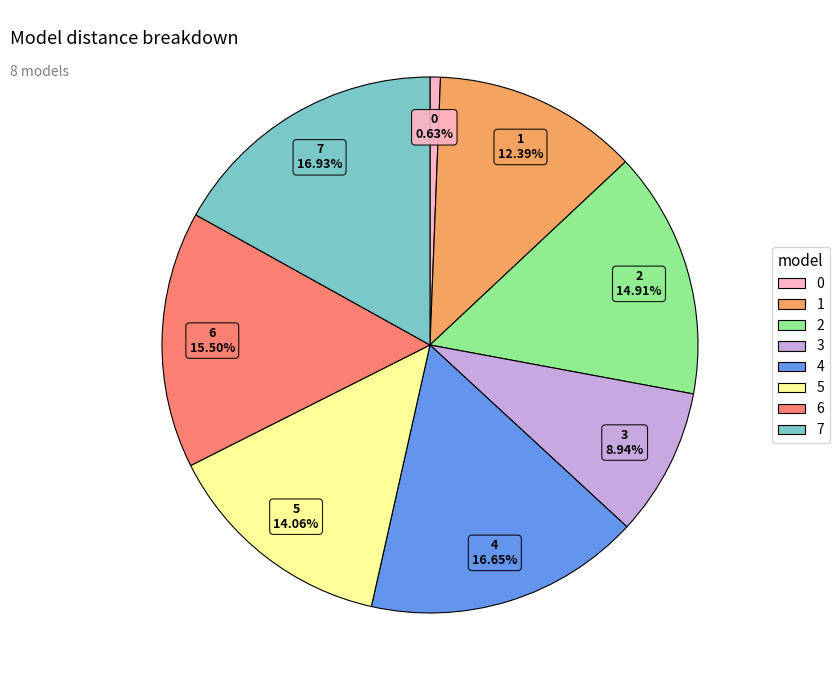

How many slices are in this pie chart?

8